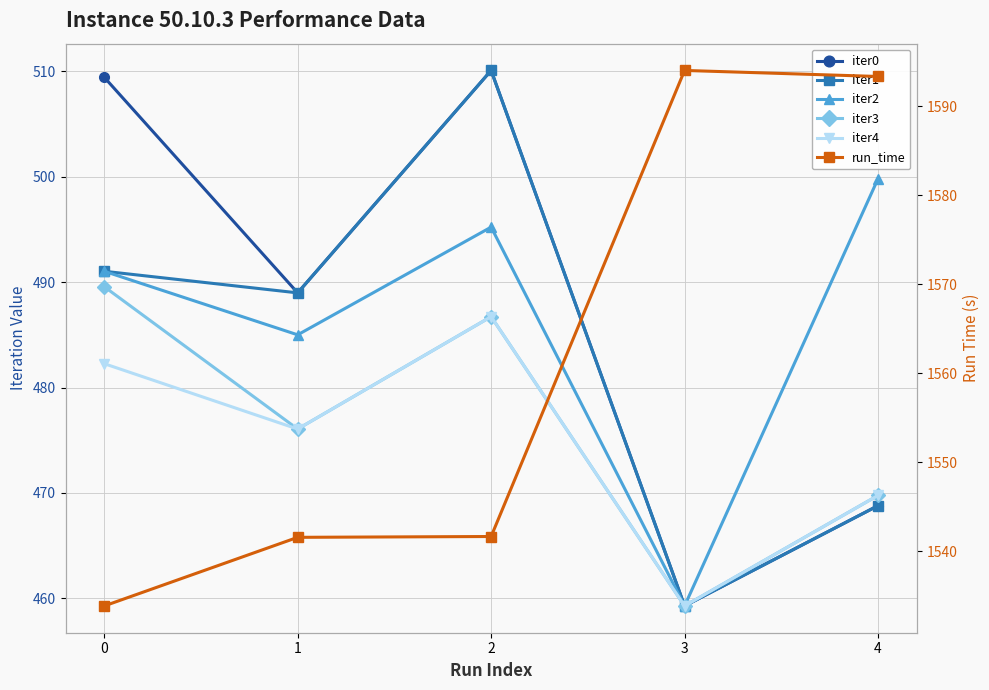

Is this an area chart (filled region under the line)?

No